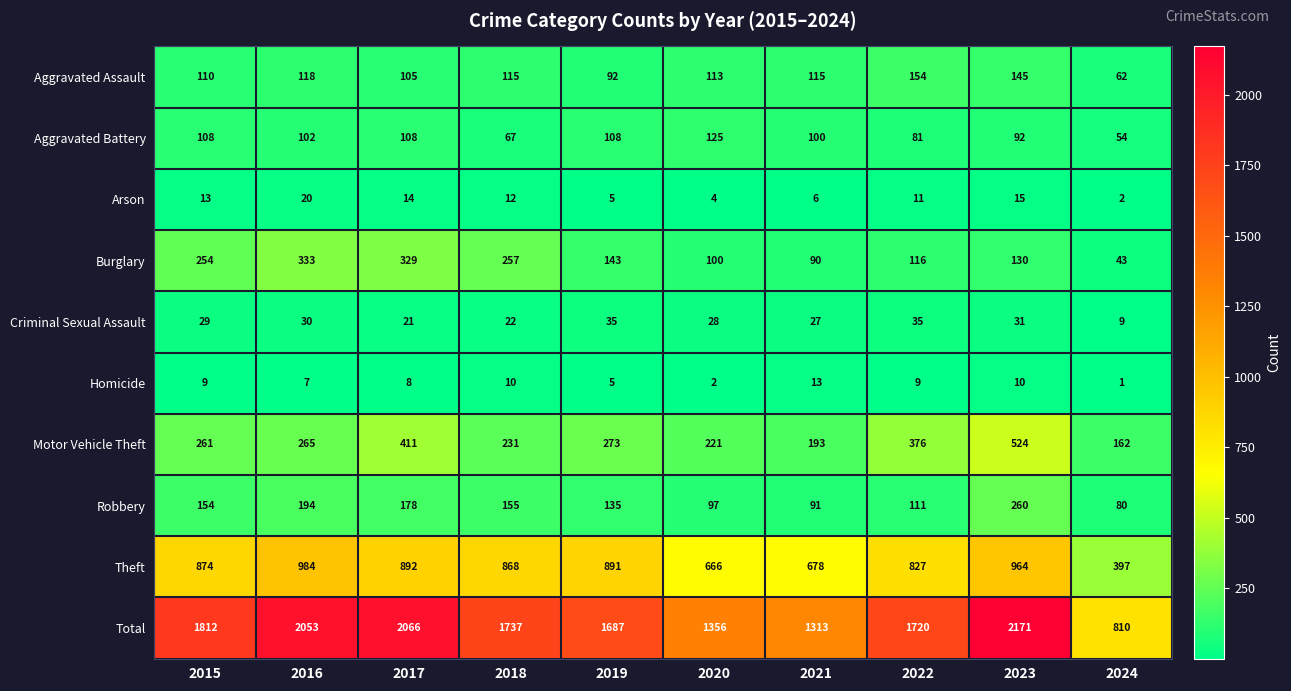

What is the maximum value for Aggravated Assault?

154